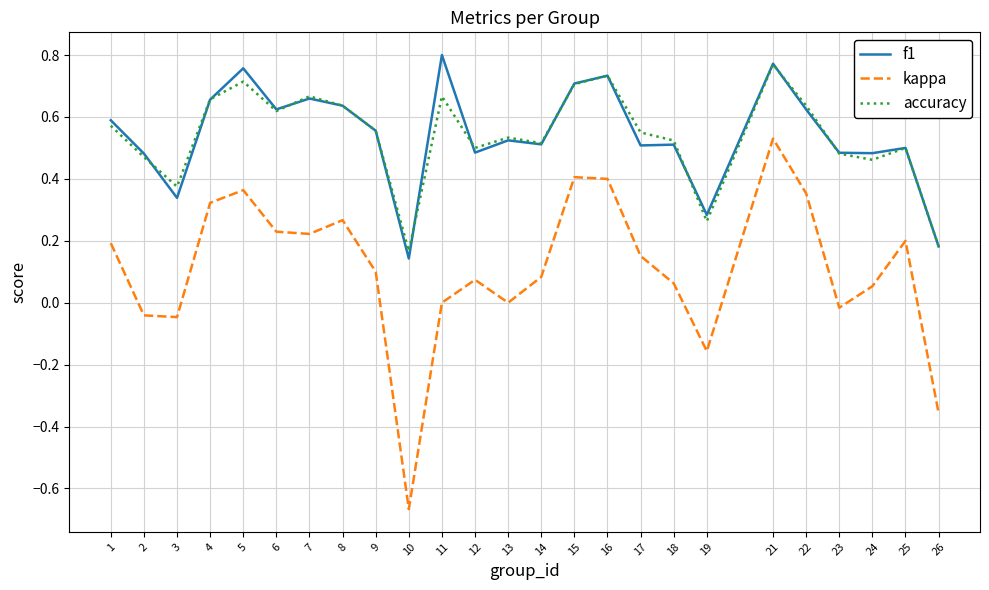

What is the sum of all kappa values?

2.7